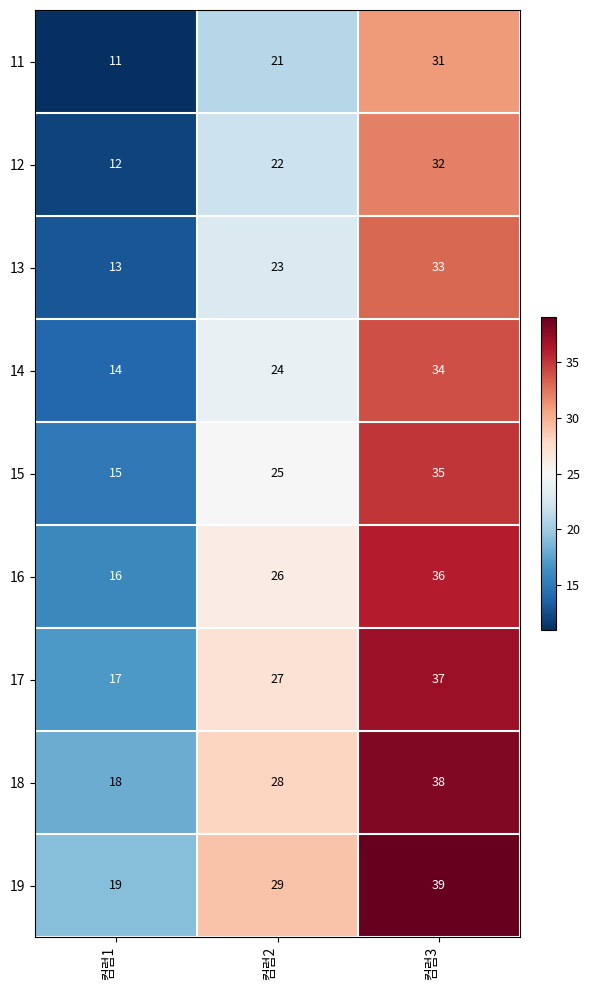

What is the maximum value shown in the chart?

39